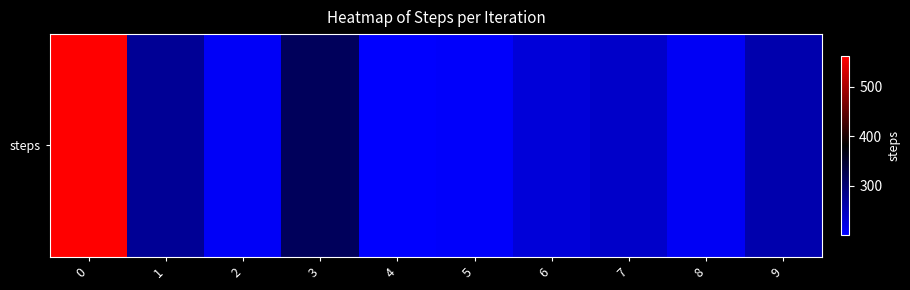

Rank the categories by value from highest to lowest.

0, 3, 1, 9, 7, 6, 8, 2, 5, 4